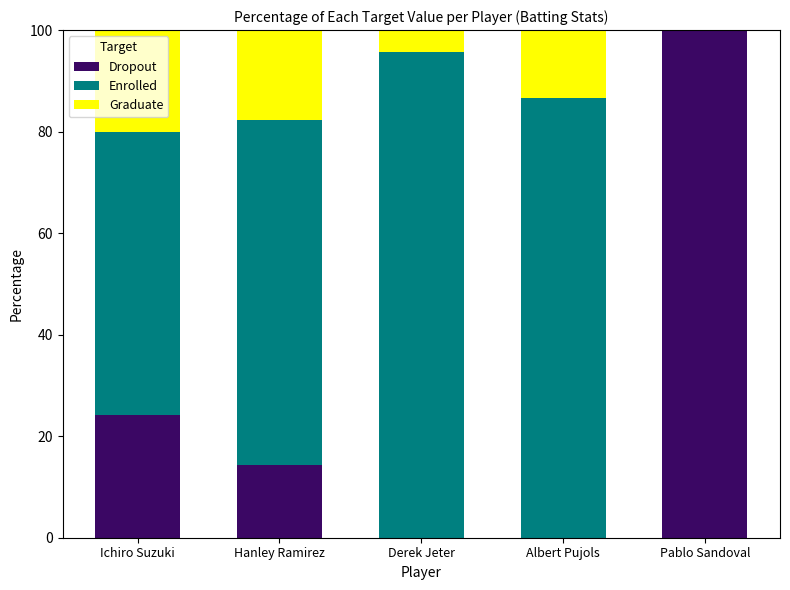

Reading right to left, list the values for the Dropout series.

Pablo Sandoval=100.0	Albert Pujols=0.0	Derek Jeter=0.0	Hanley Ramirez=14.3	Ichiro Suzuki=24.1